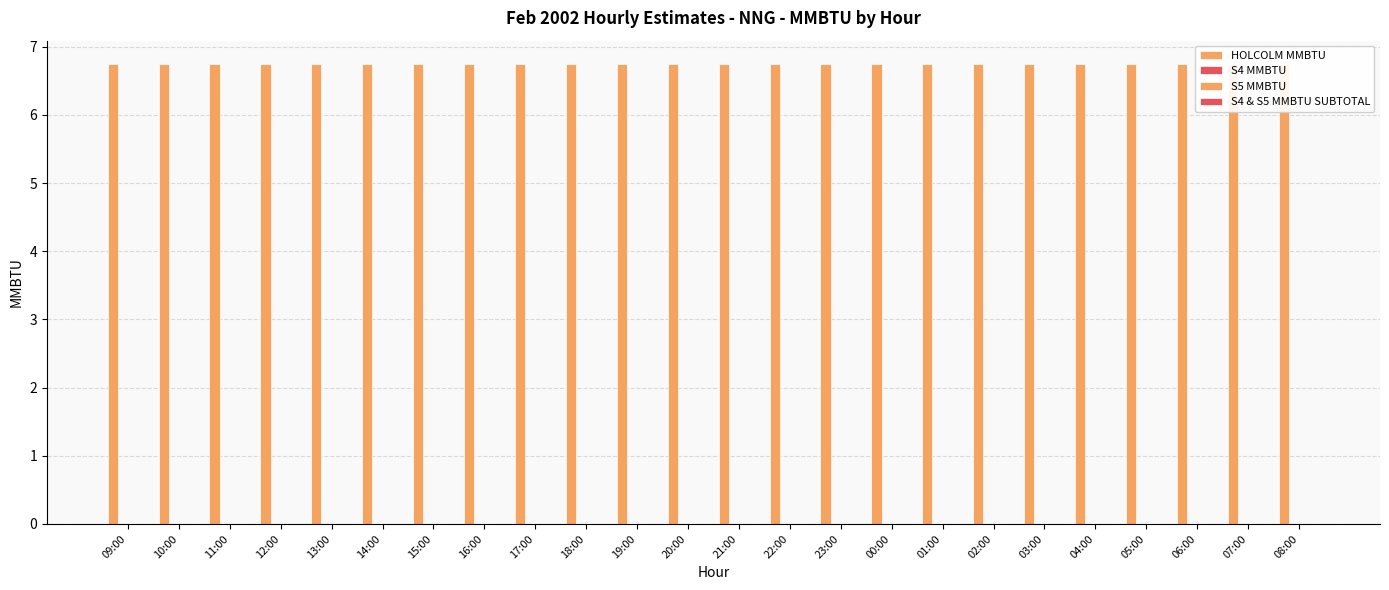

Which category has the highest value in the S4 MMBTU series?

09:00